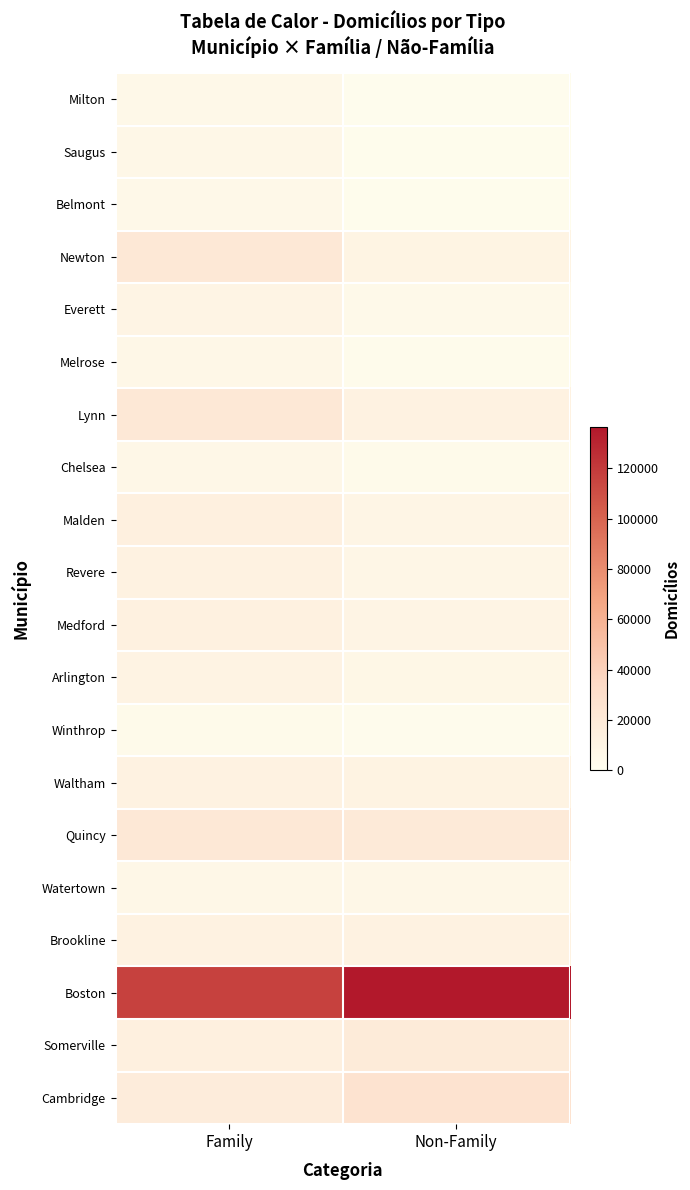

At which category is the sum across all series the highest?

Family